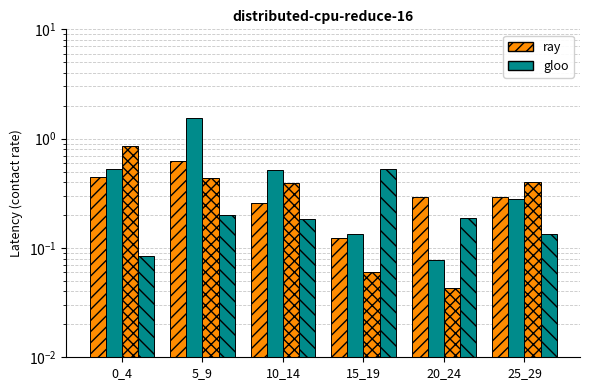

The gloo_9 series shows 0.2 at 20_24. True or false?

True